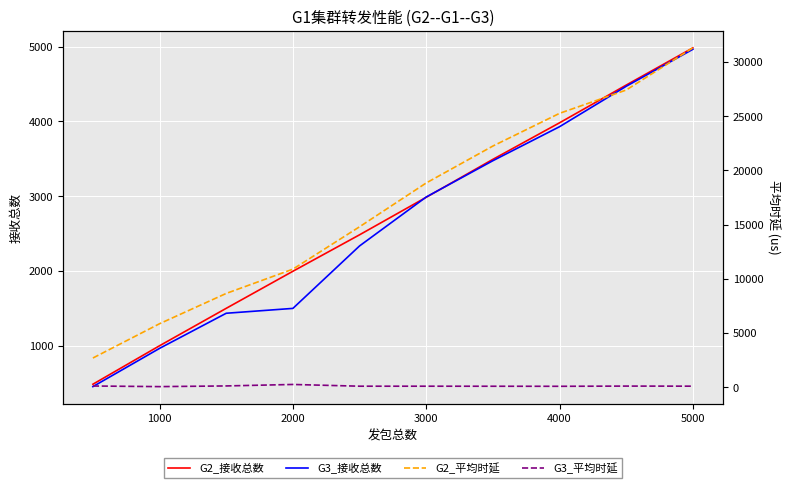

Which label corresponds to the smallest value in the chart?

1000